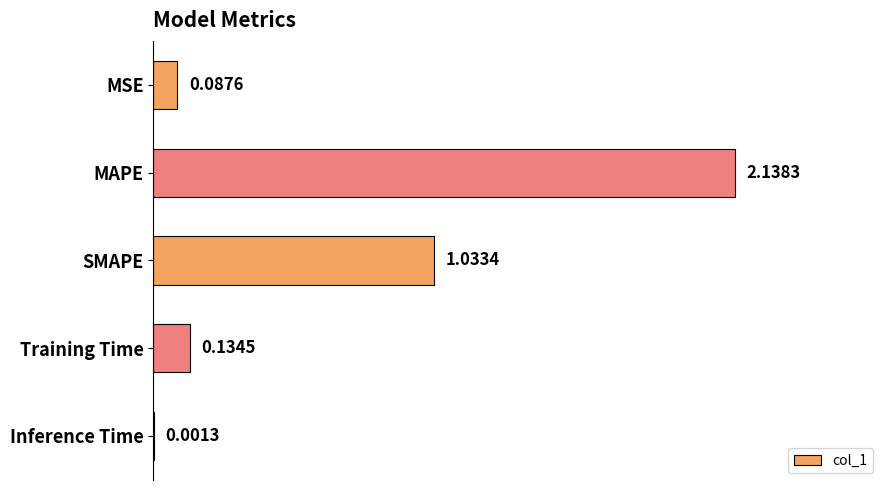

What is the sum of all values?

3.4